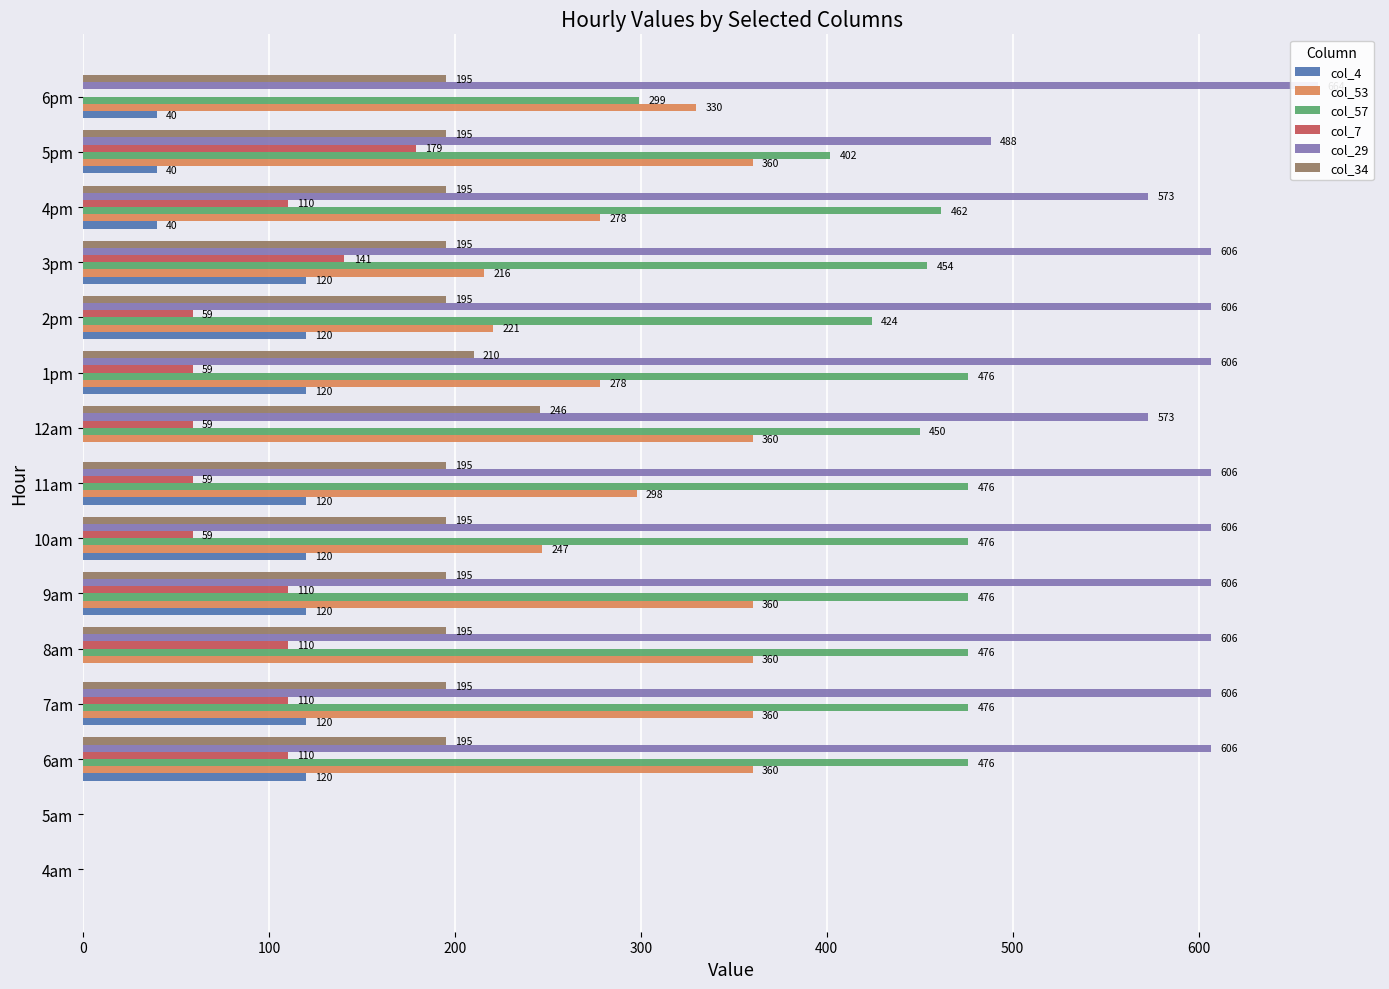

Rank the series by their maximum value, from highest to lowest.

col_29, col_57, col_53, col_34, col_7, col_4